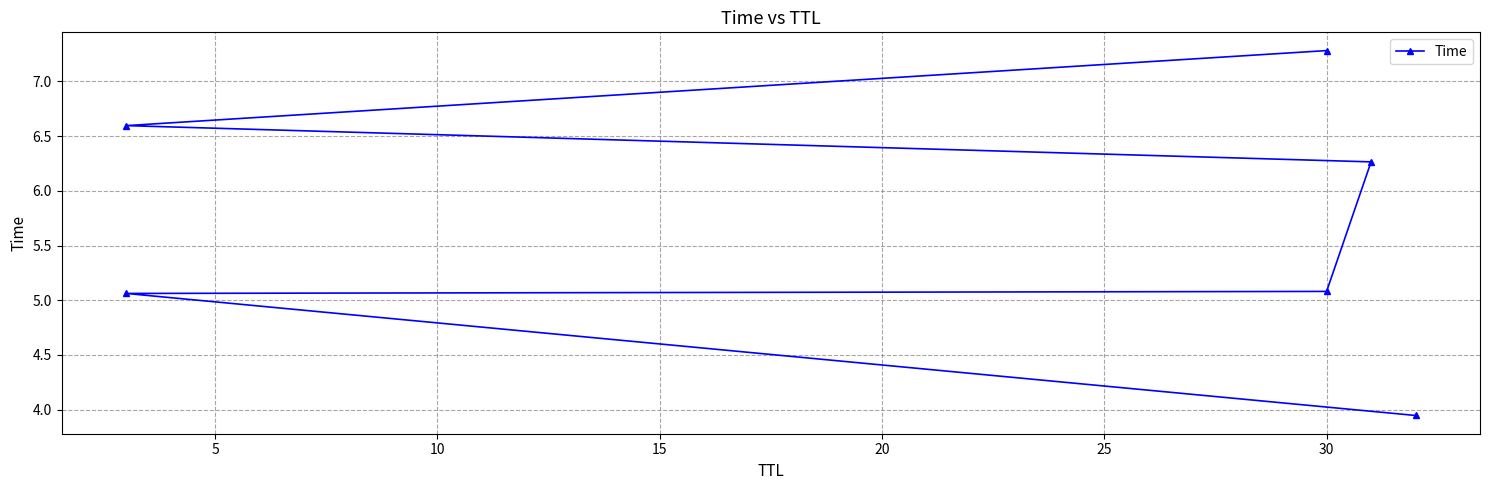

Reading right to left, transcribe all the data shown in this chart.

7.3	6.6	6.3	5.1	5.1	3.9